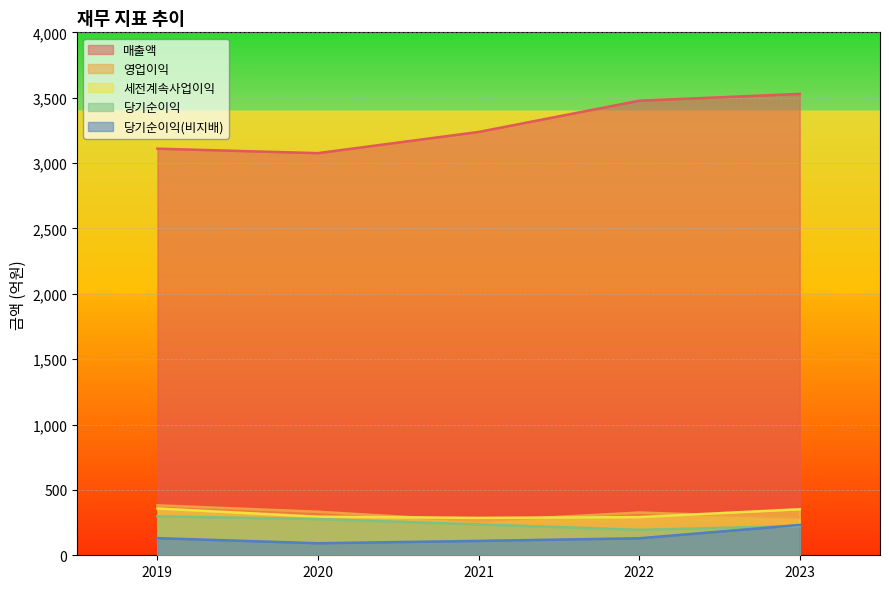

At which category is the sum across all series the highest?

2023